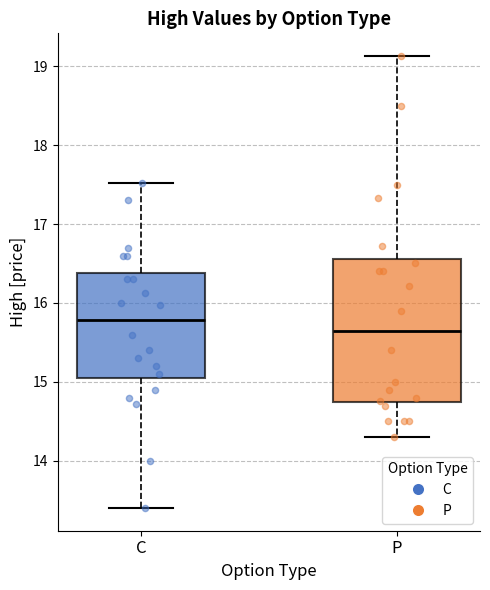

Reading left to right, transcribe this box plot: for each box, give where its median line is, the range the box spans, and where its two whiskers end, as read against the y-axis. The values are not printed on the chart, so give them approximately, as read against the axis.

C: median 15.8, box 15.1 to 16.4, whiskers 13.4 to 17.5
P: median 15.7, box 14.7 to 16.6, whiskers 14.3 to 19.1